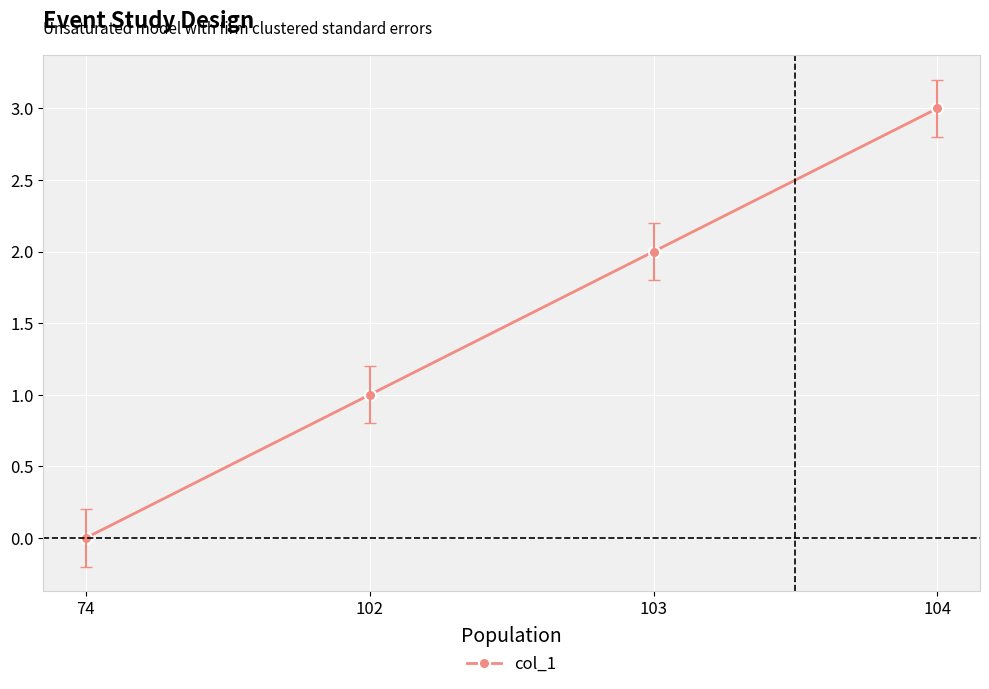

What is the greatest value displayed?

3